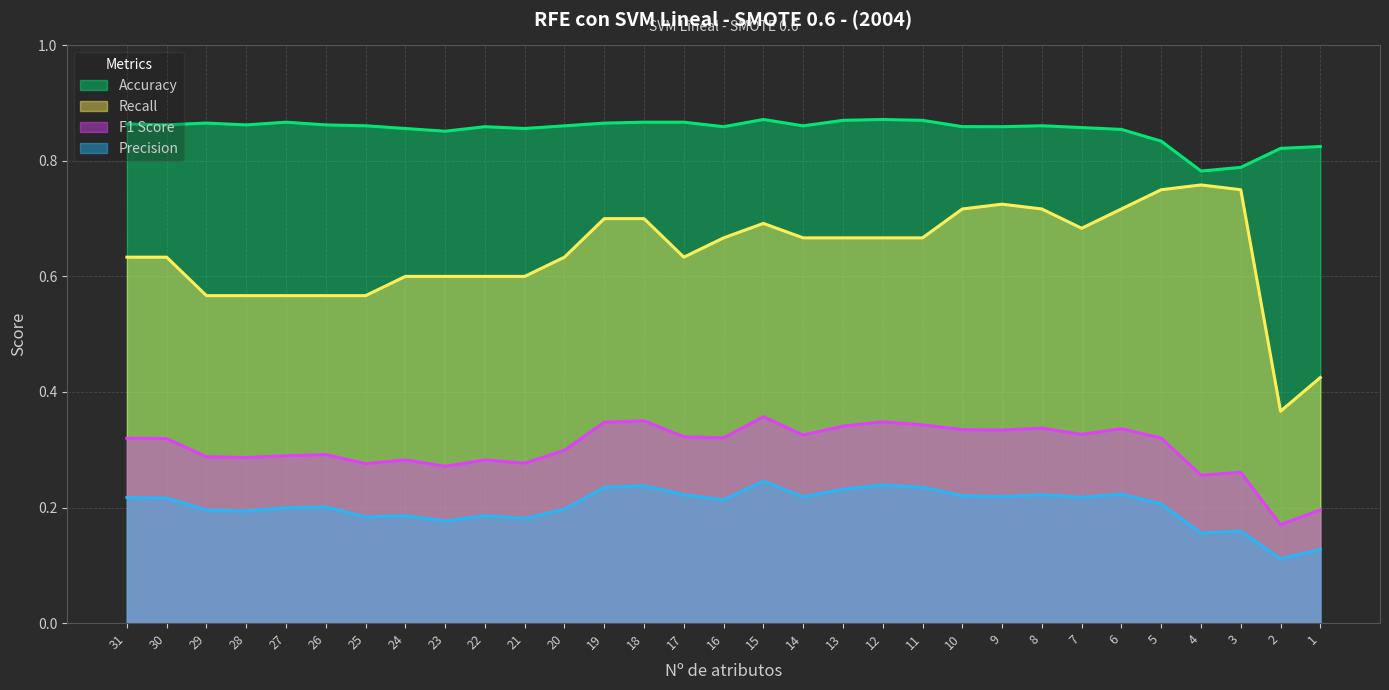

At which category is the sum across all series the highest?

15